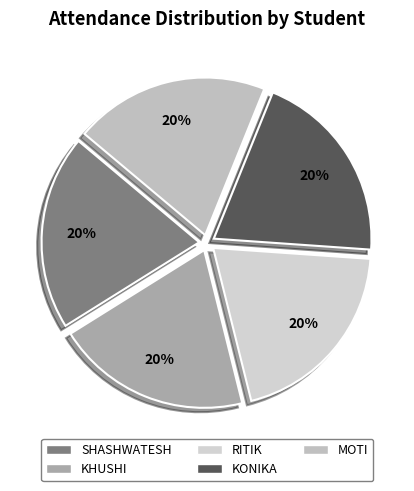

Rank the categories by value from lowest to highest.

SHASHWATESH, KHUSHI, MOTI, KONIKA, RITIK